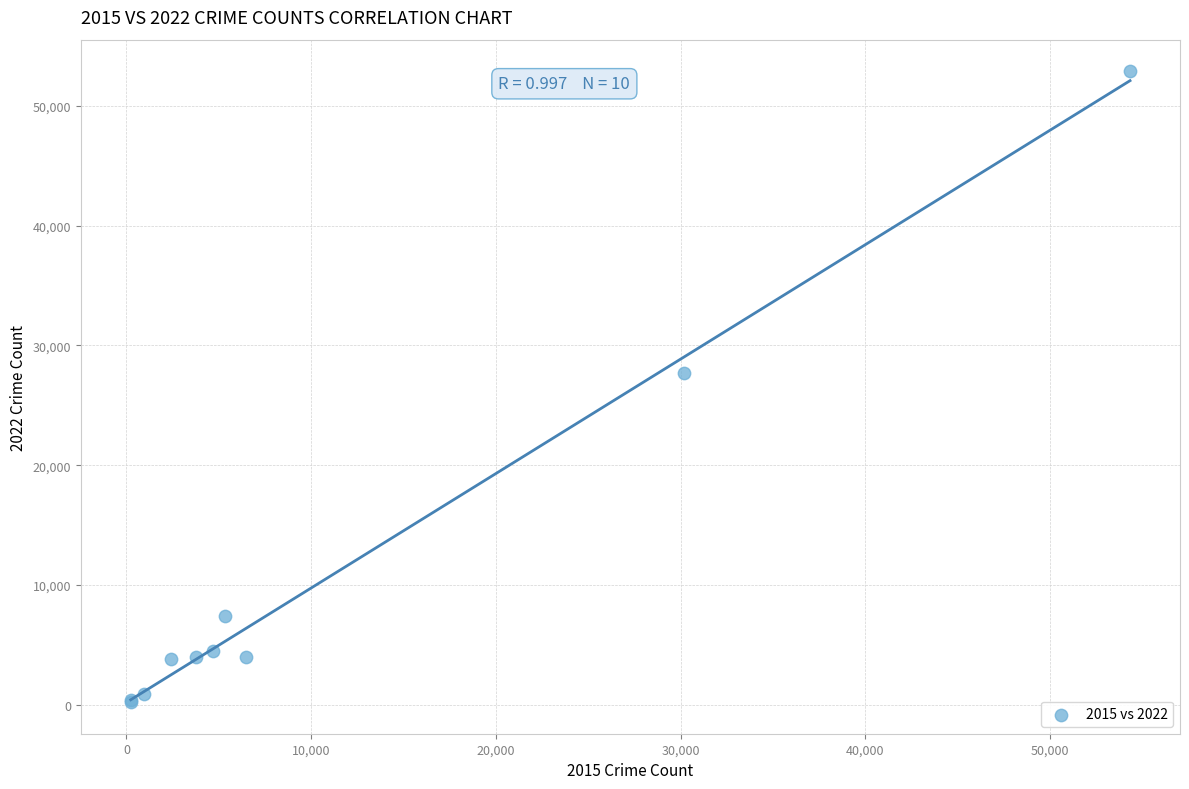

What Y value in the scatter plot is closest to 26558?

27671